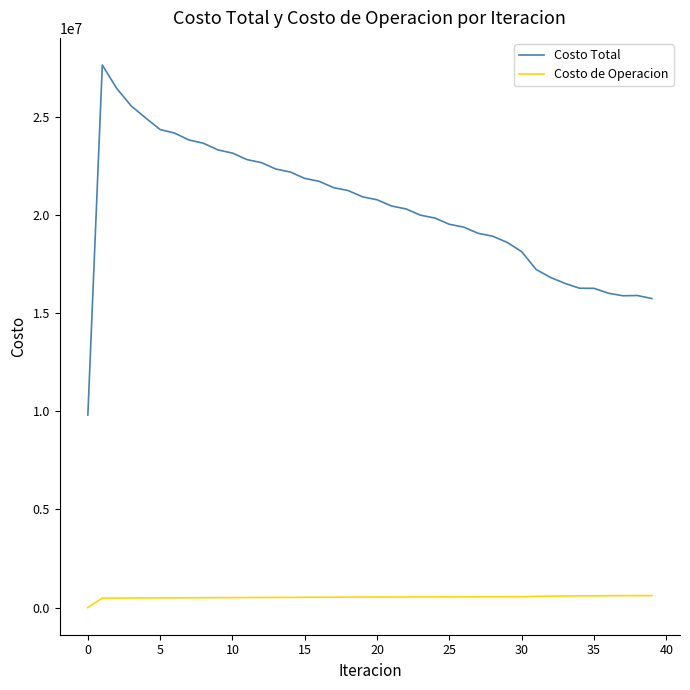

True or false: Costo de Operacion and Costo Total cross at least once.

False